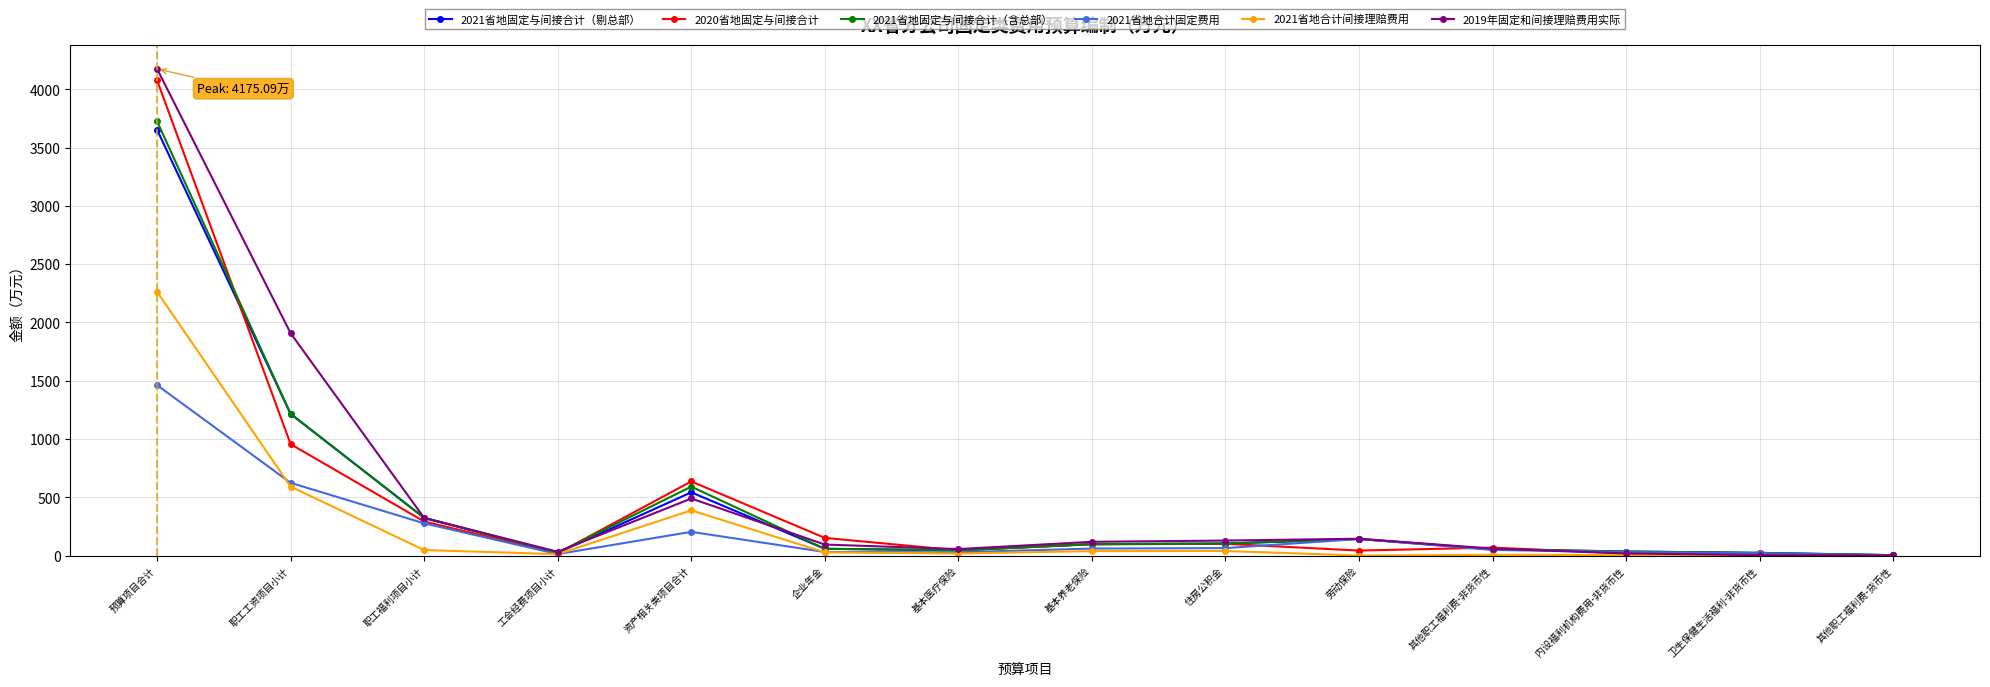

Which series has the largest total across all categories?

2019年固定和间接理赔费用实际